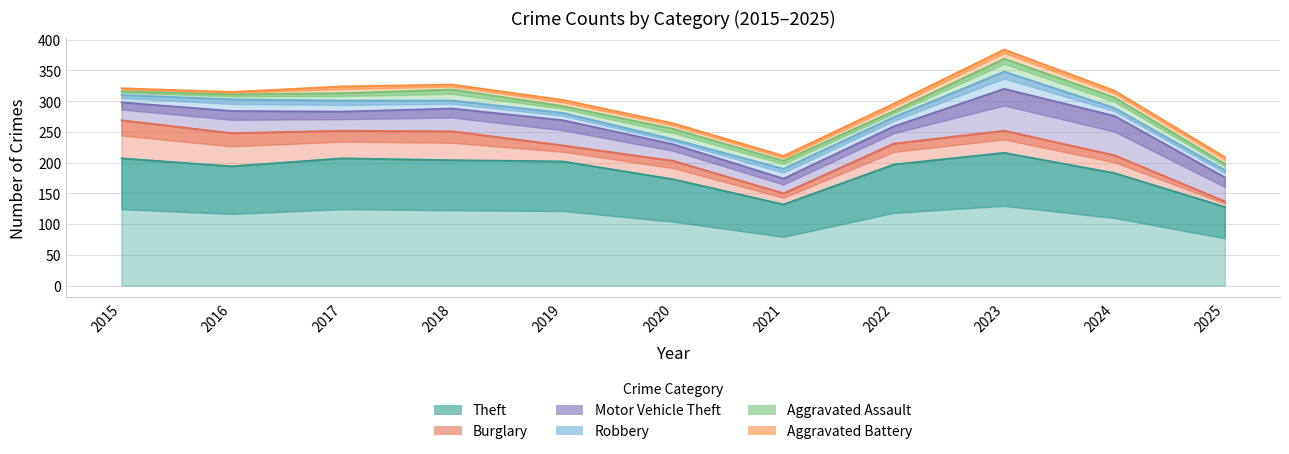

In Theft, how many points are lower than both neighbors (excluding endpoints)?

2